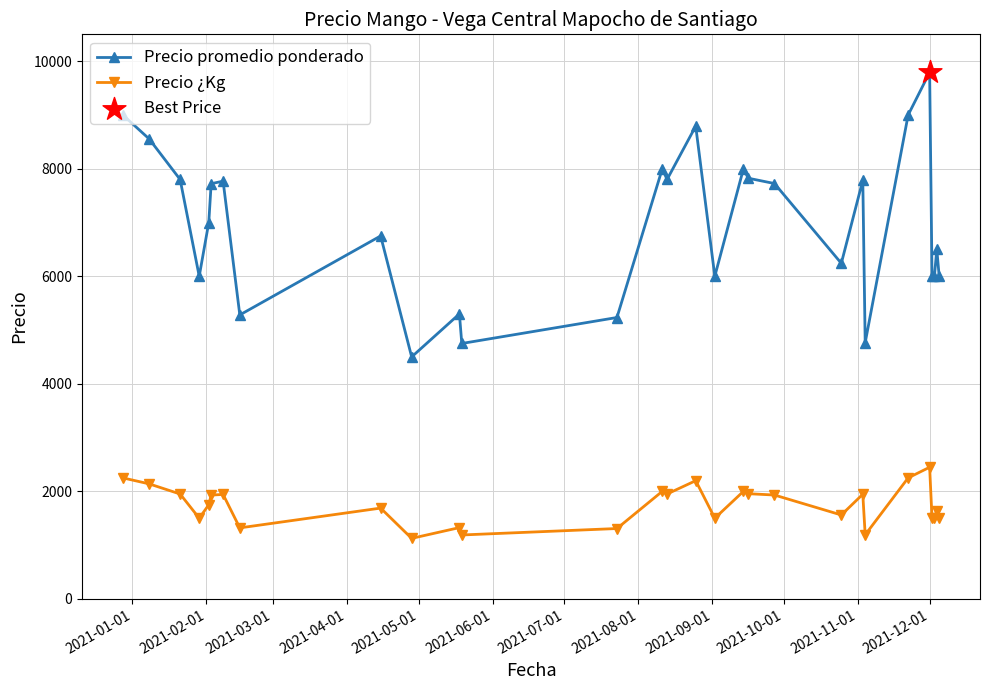

Which series has the largest total across all categories?

Precio promedio ponderado